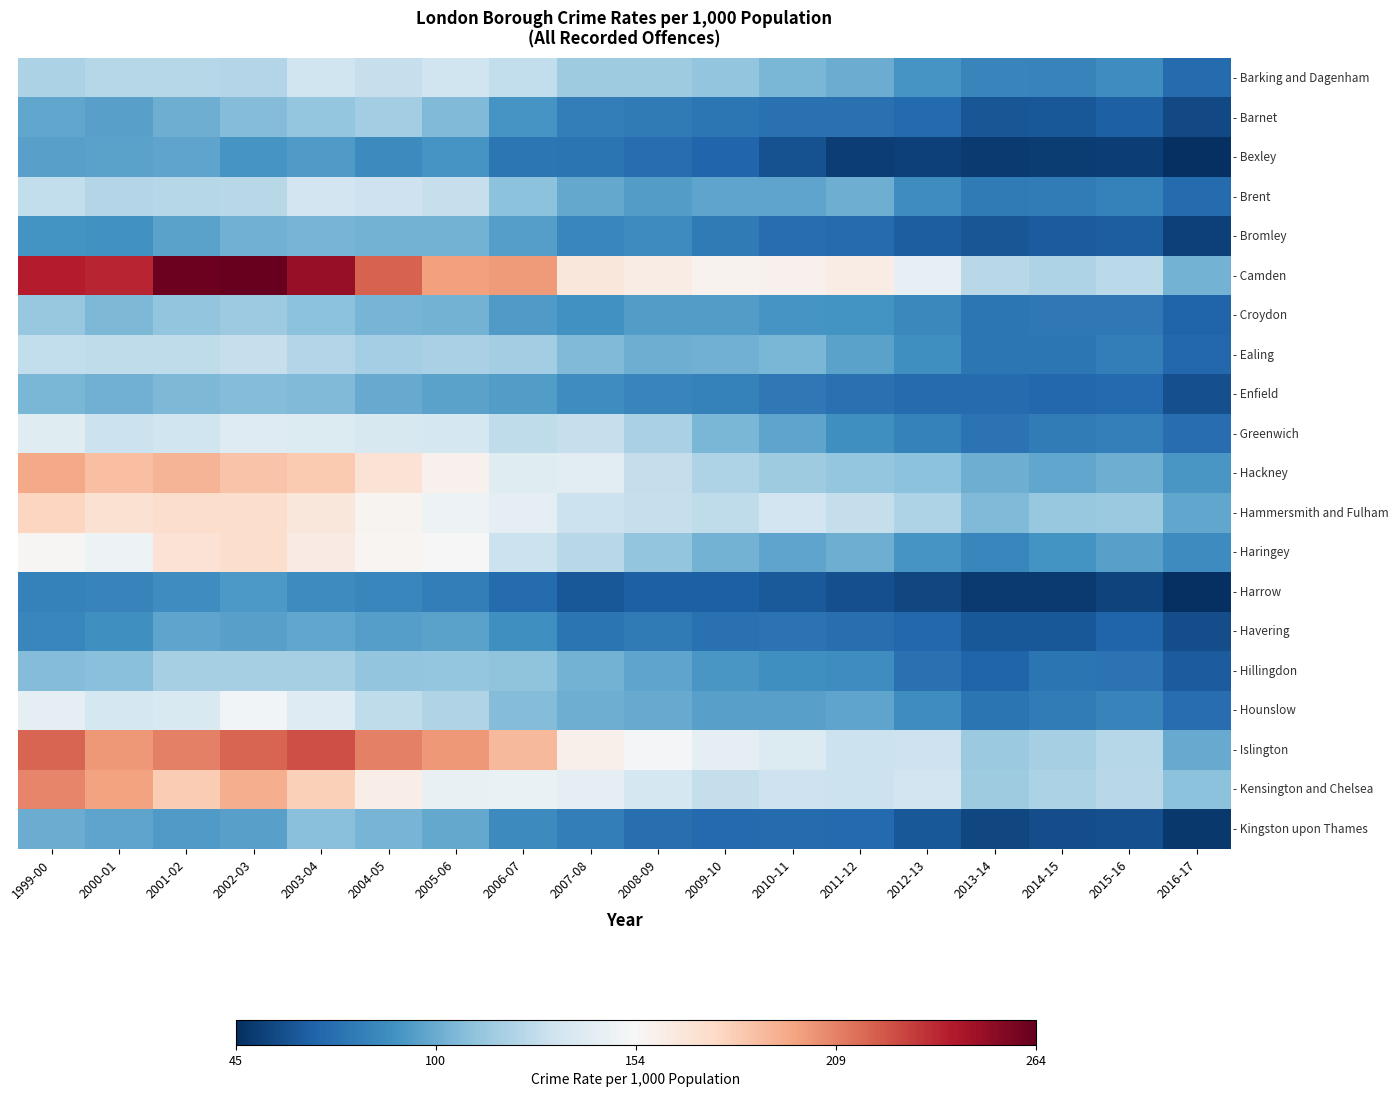

Which label corresponds to the largest value in the chart?

2002-03